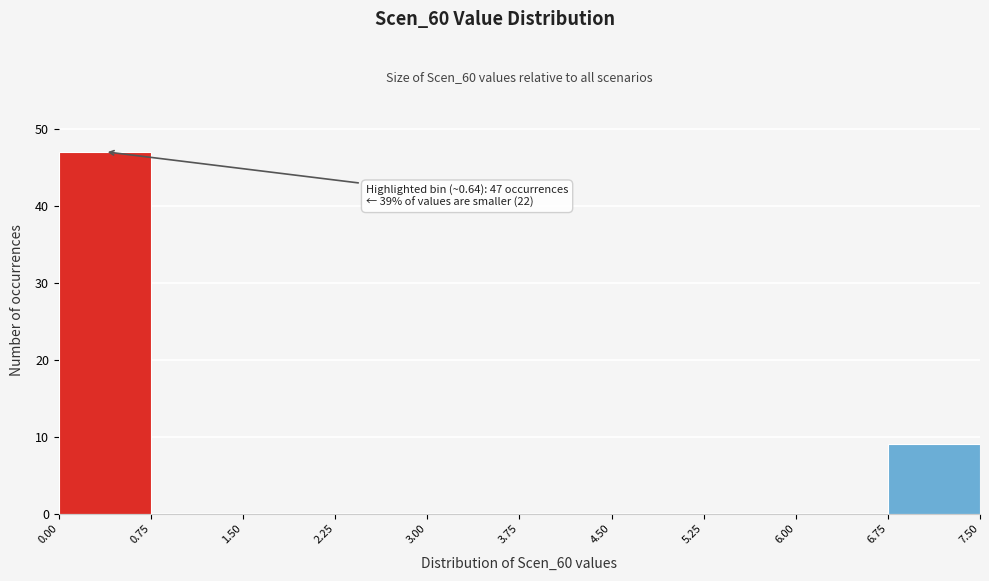

Over which range of the x-axis is the bar tallest?

0.00 to 0.75